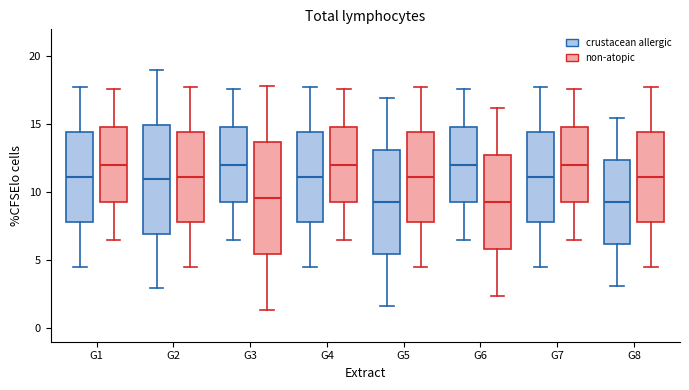

Where does the upper whisker of the box for G3 (crustacean allergic) end on the y-axis? The values are not printed on the chart, so give them approximately, as read against the axis.

17.5